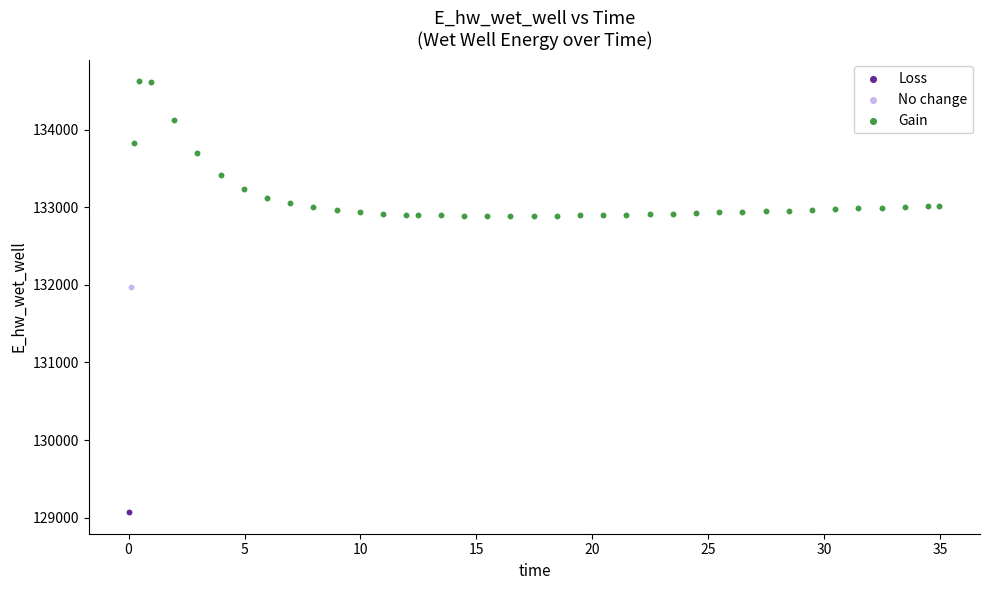

What are all the series names shown in the legend?

Loss, No change, Gain